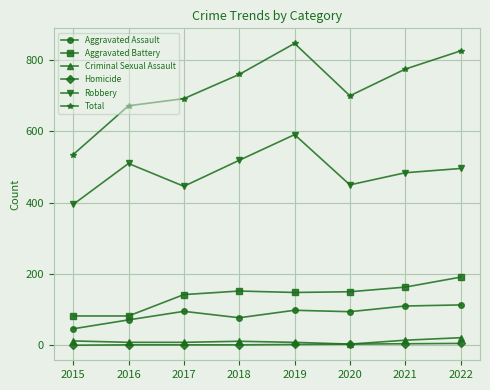

Which series has the largest total across all categories?

Total